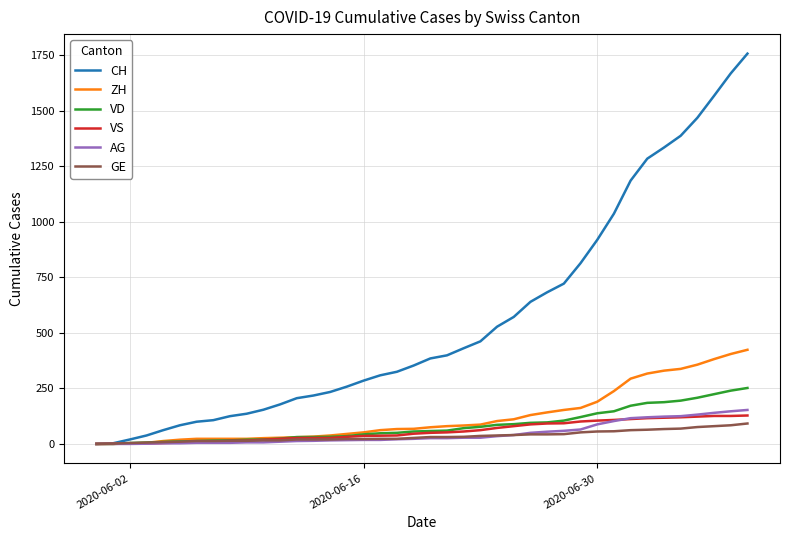

What is the maximum value for AG?

153